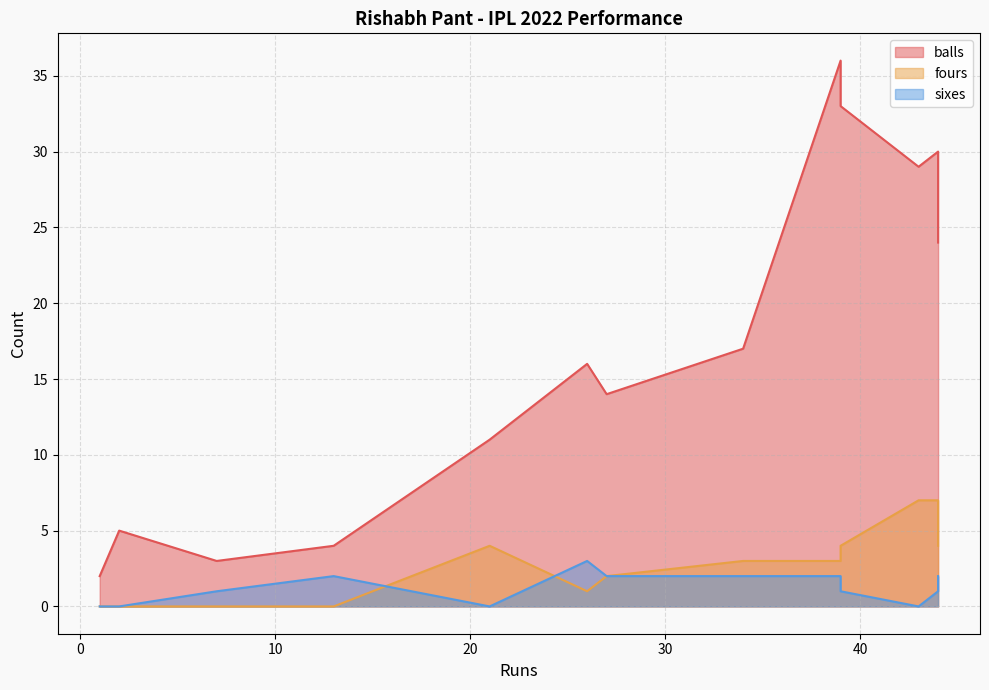

At which category is the sum across all series the highest?

39